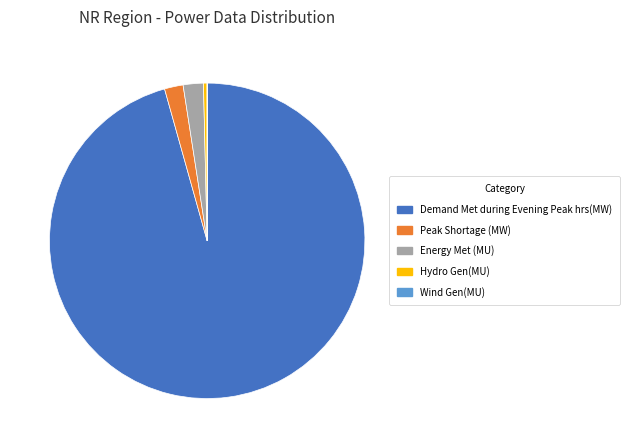

Which category has the biggest portion of the pie?

Demand Met during Evening Peak hrs(MW)